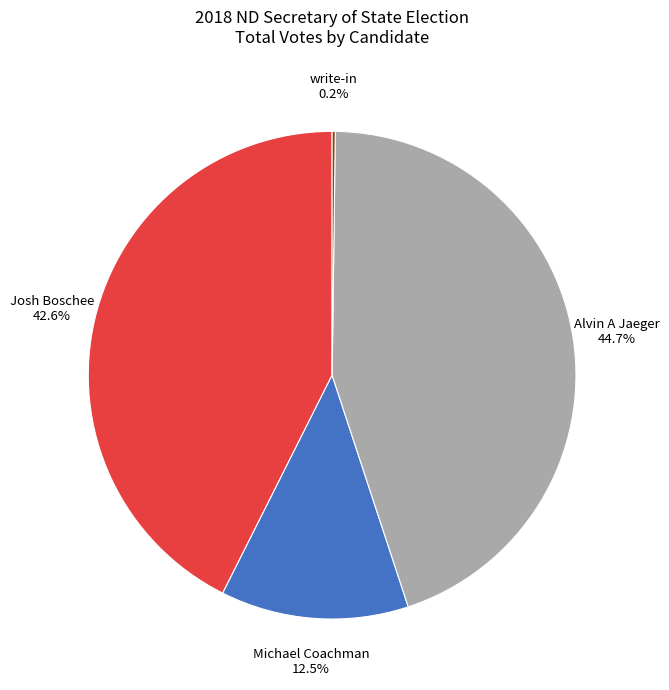

Is it true that Josh Boschee is 43% of the pie?

True